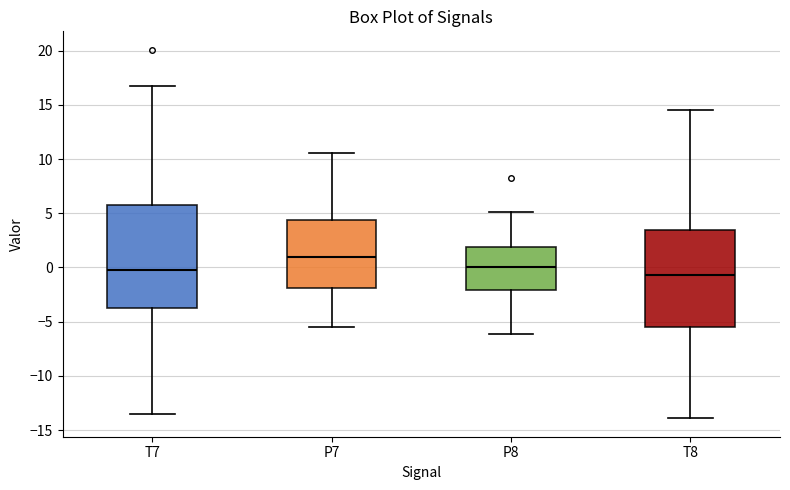

Reading left to right, read every box against the y-axis: the position of its median line, the range the box covers, and the ends of its whiskers. The values are not printed on the chart, so give them approximately, as read against the axis.

T7: median 0.0, box -4.0 to 5.5, whiskers -13.5 to 16.5
P7: median 1.0, box -2.0 to 4.5, whiskers -5.5 to 10.5
P8: median 0.0, box -2.0 to 2.0, whiskers -6.0 to 5.0
T8: median -0.5, box -5.5 to 3.5, whiskers -14.0 to 14.5